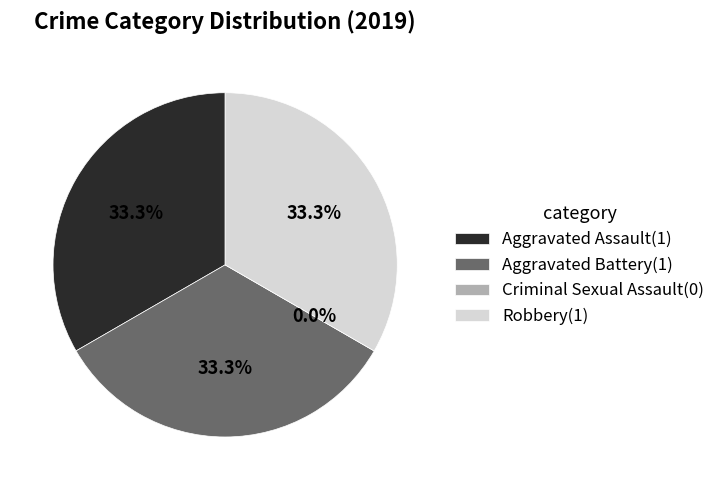

Does Aggravated Battery represent more than half of the total?

No